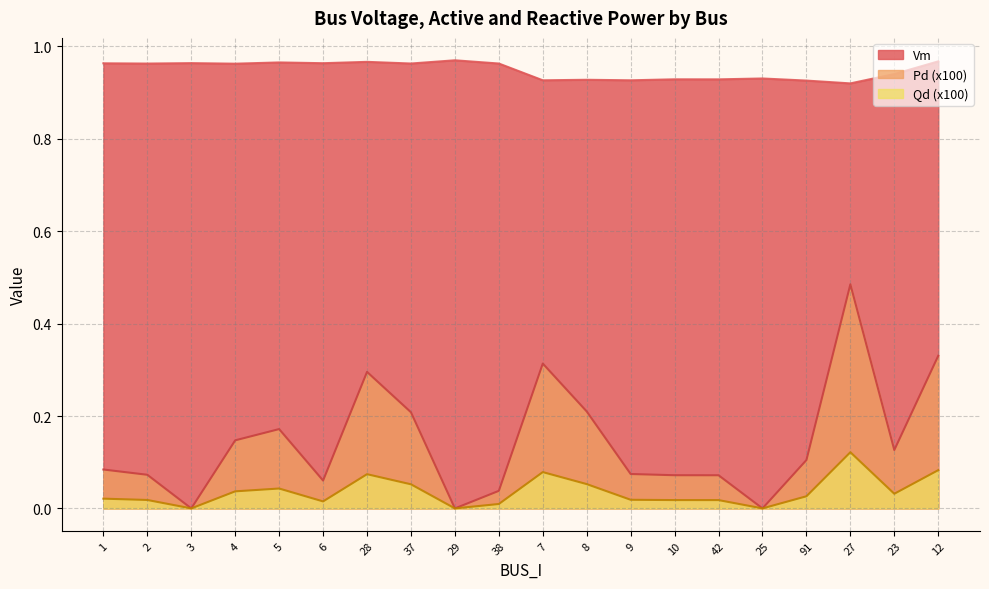

Which series has the largest range (max minus min)?

Pd (x100)